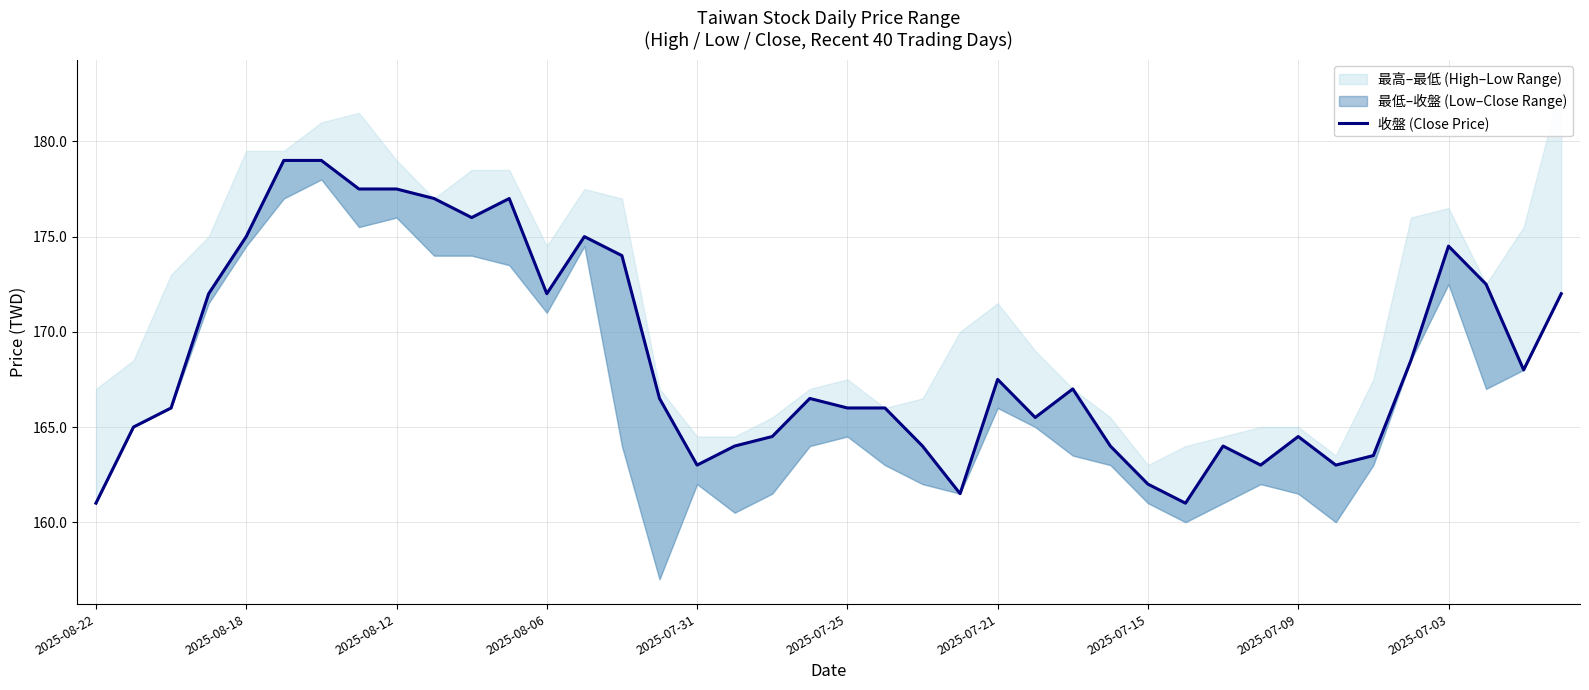

Count the number of categories in the chart.

40